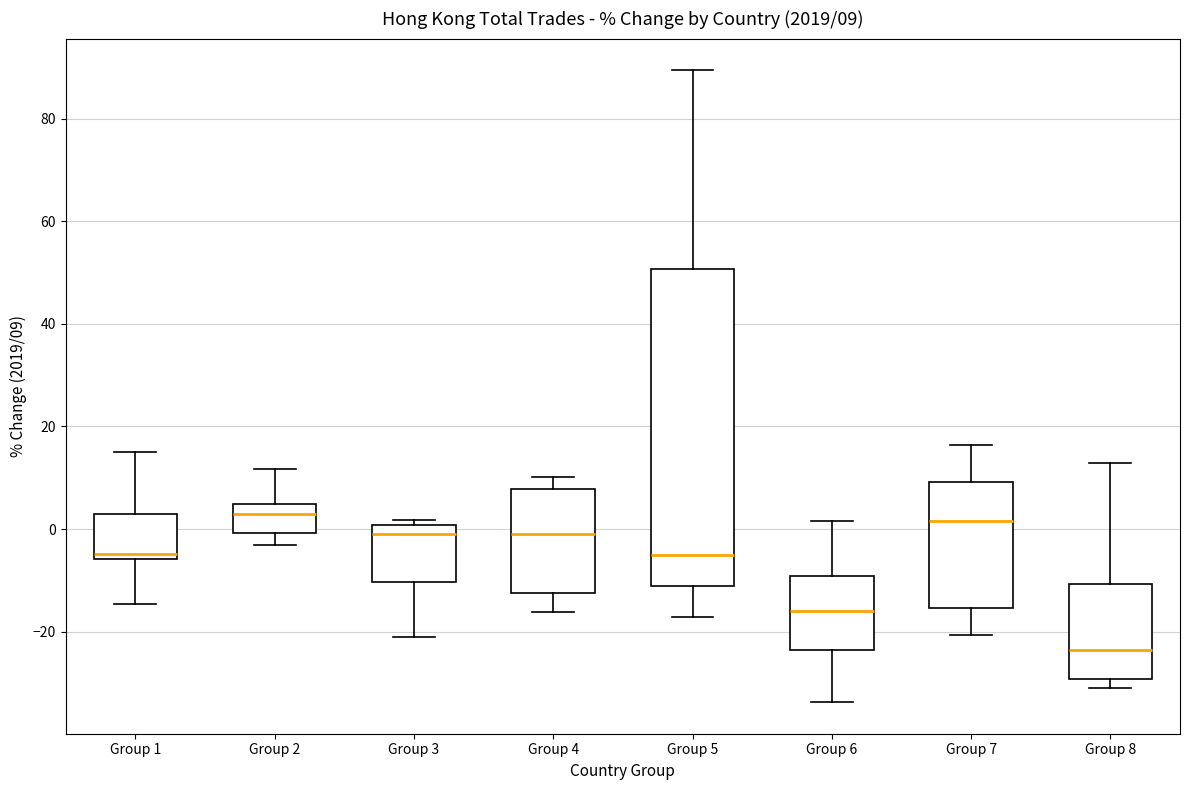

Comparing the boxes themselves (not the whiskers), which one is the tallest?

Group 5